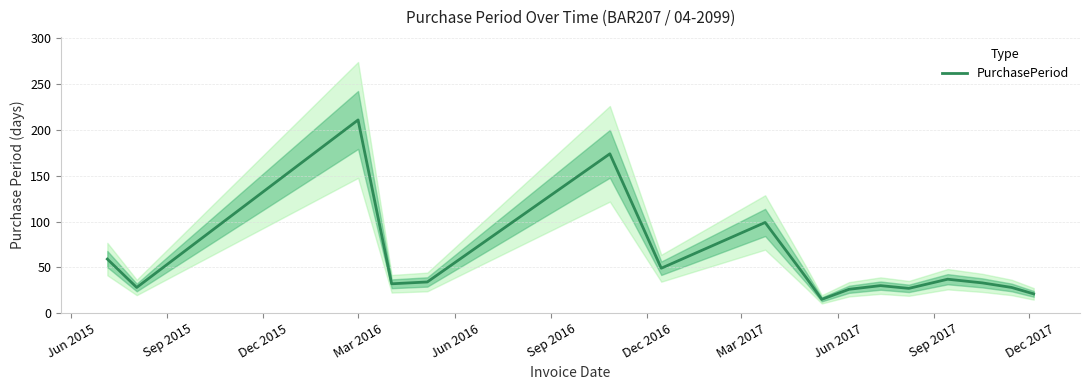

How many values are below 33?

8